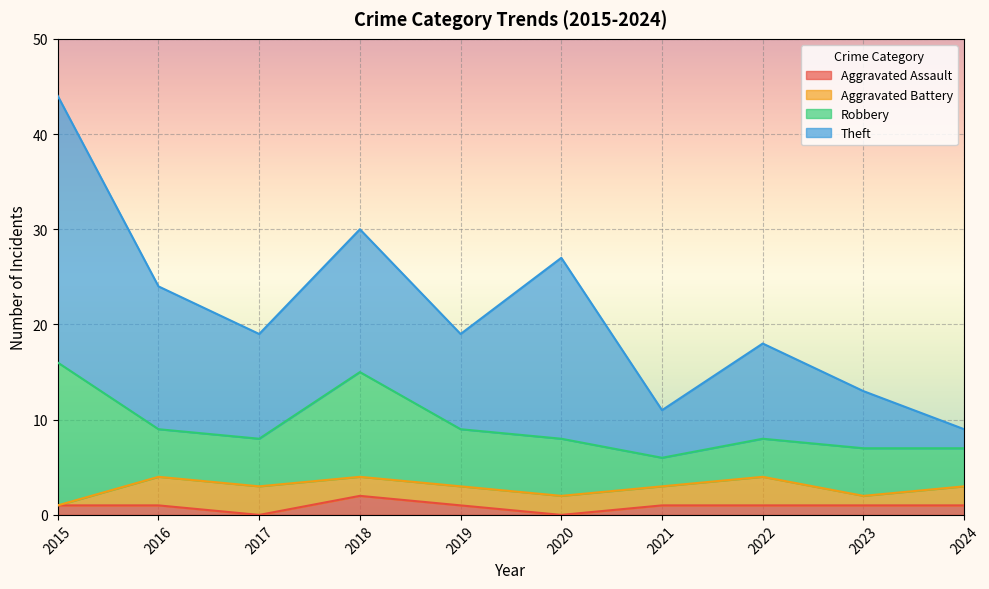

Which series has the largest total across all categories?

Theft